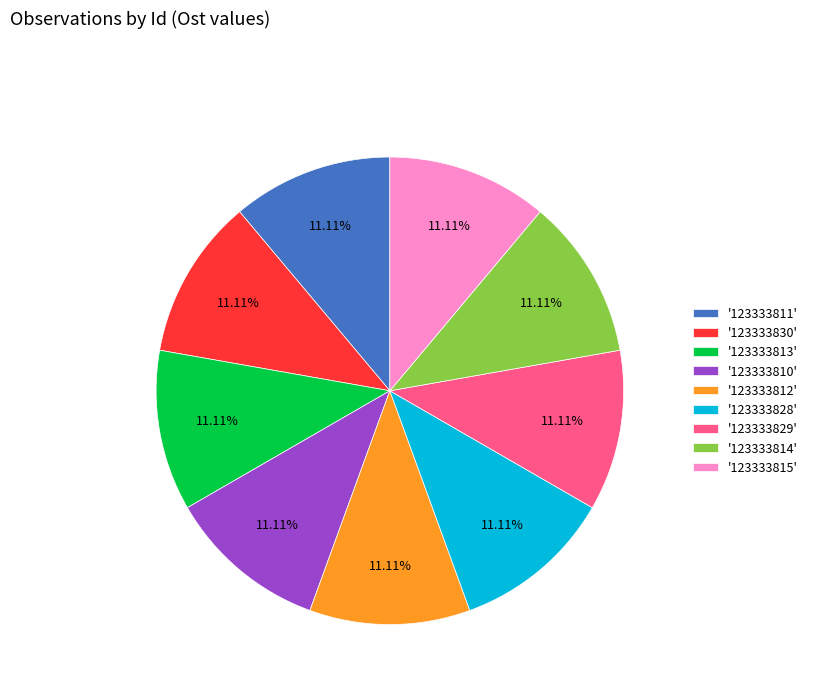

What is the ratio of the value at '123333815' to the value at '123333829'?

1.0